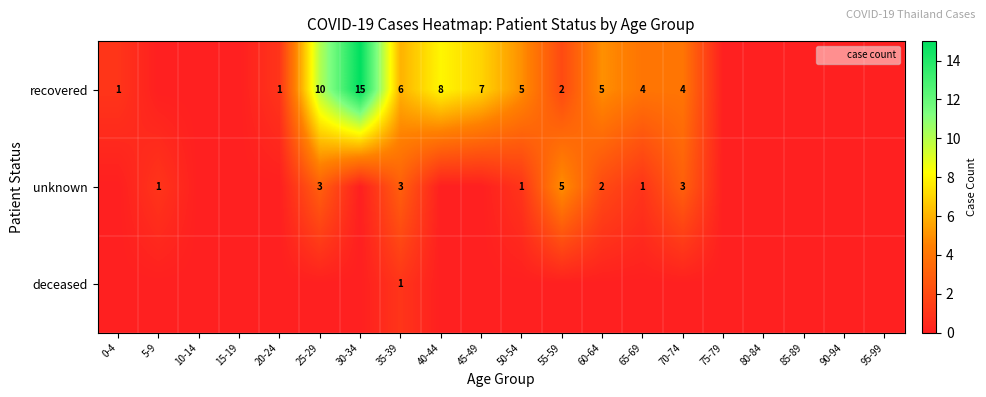

Which category has the lowest value in the unknown series?

0-4